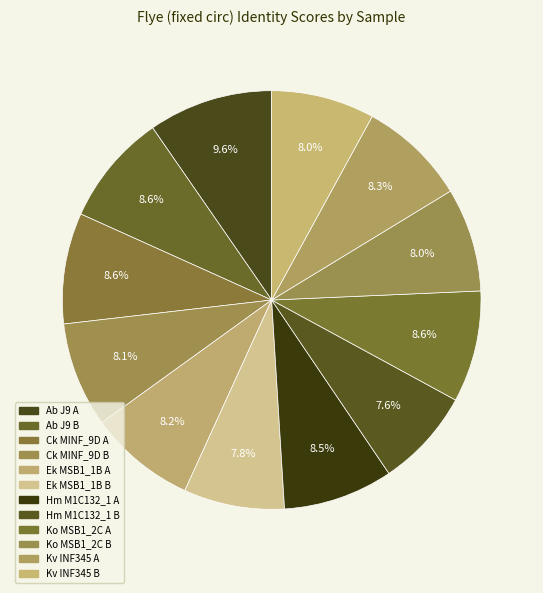

How many slices are in this pie chart?

12